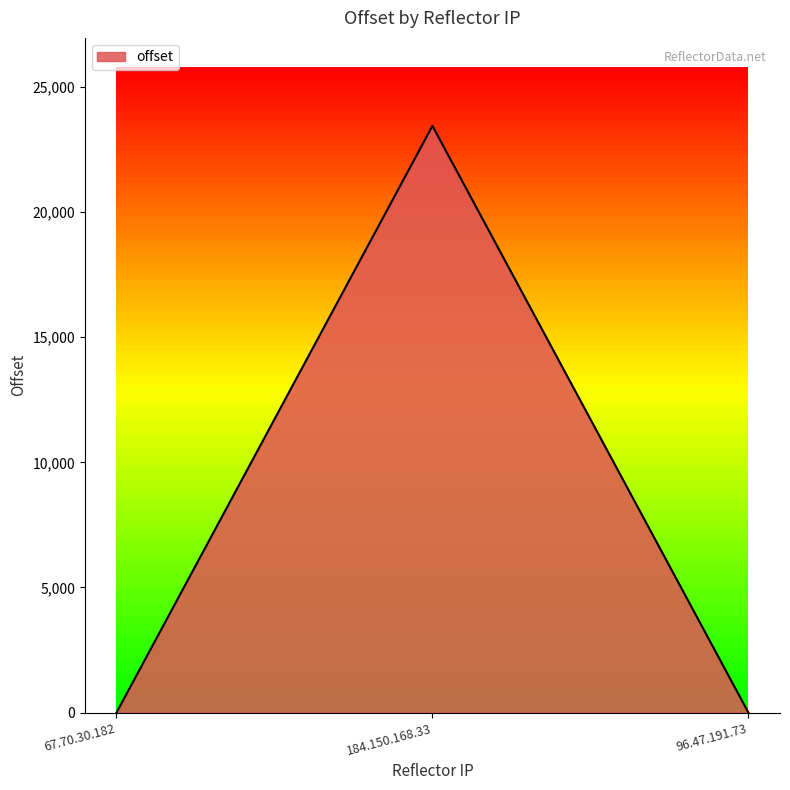

What is the difference between the values at 184.150.168.33 and 96.47.191.73?

23442